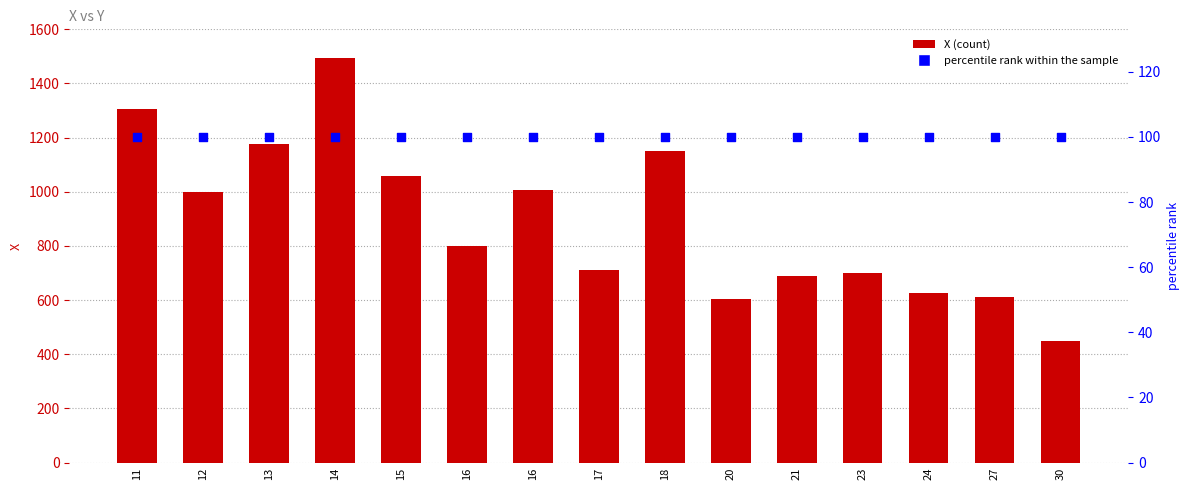

Which series reaches the maximum Y coordinate?

X